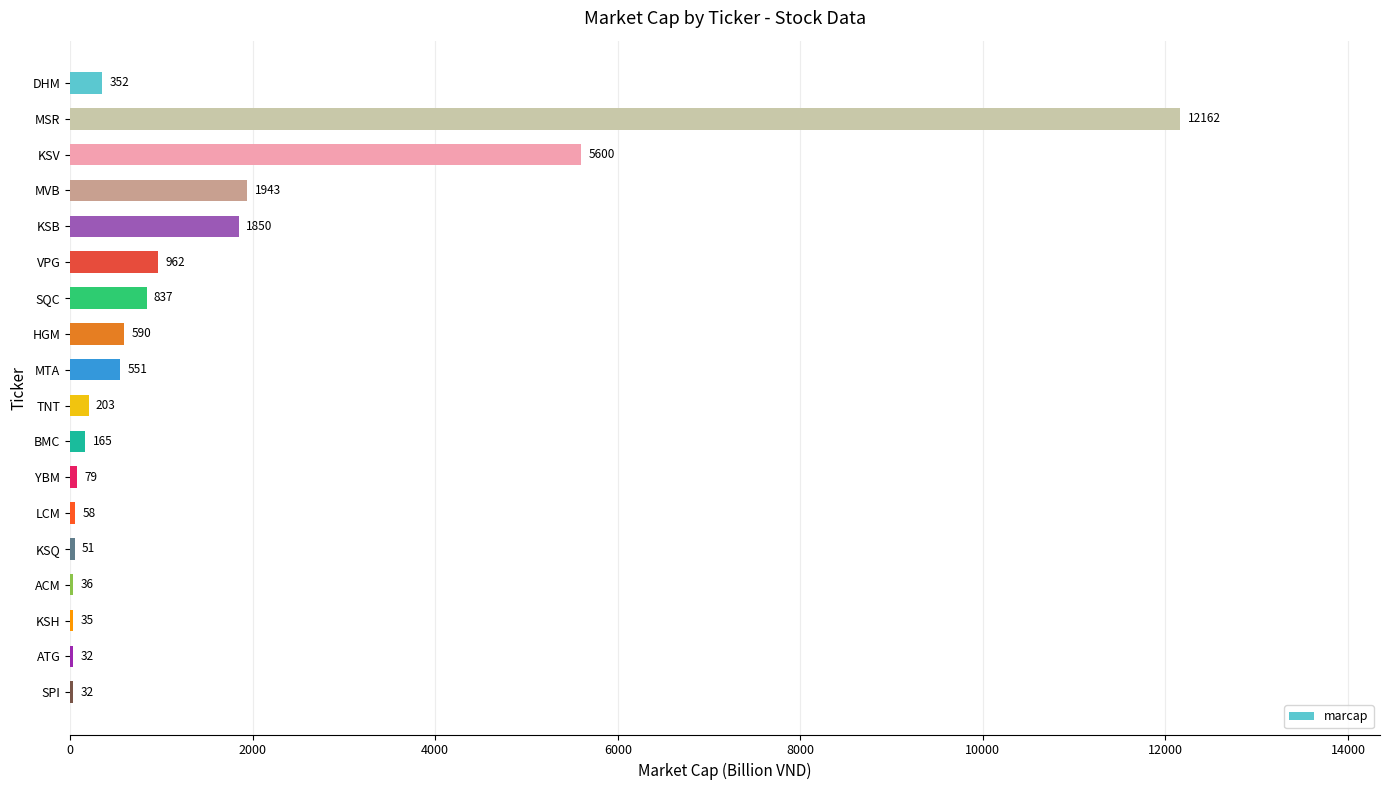

The chart shows a value of 203 at TNT. True or false?

True